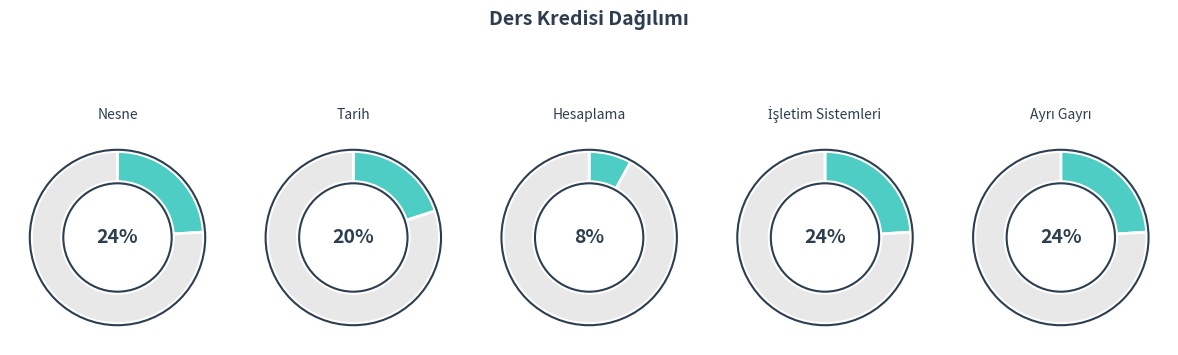

To the nearest percent, what percentage of the pie is Nesne?

24%